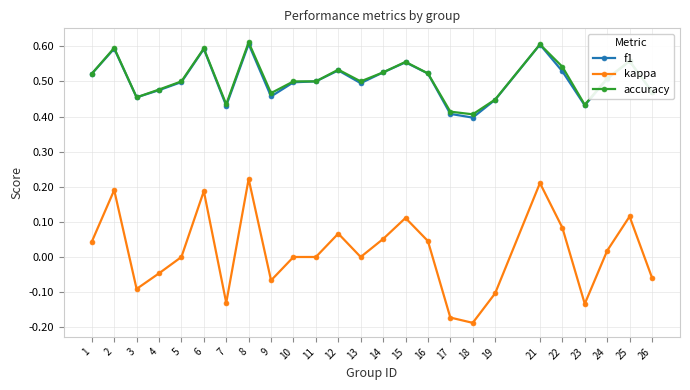

True or false: accuracy and kappa intersect in this chart.

False